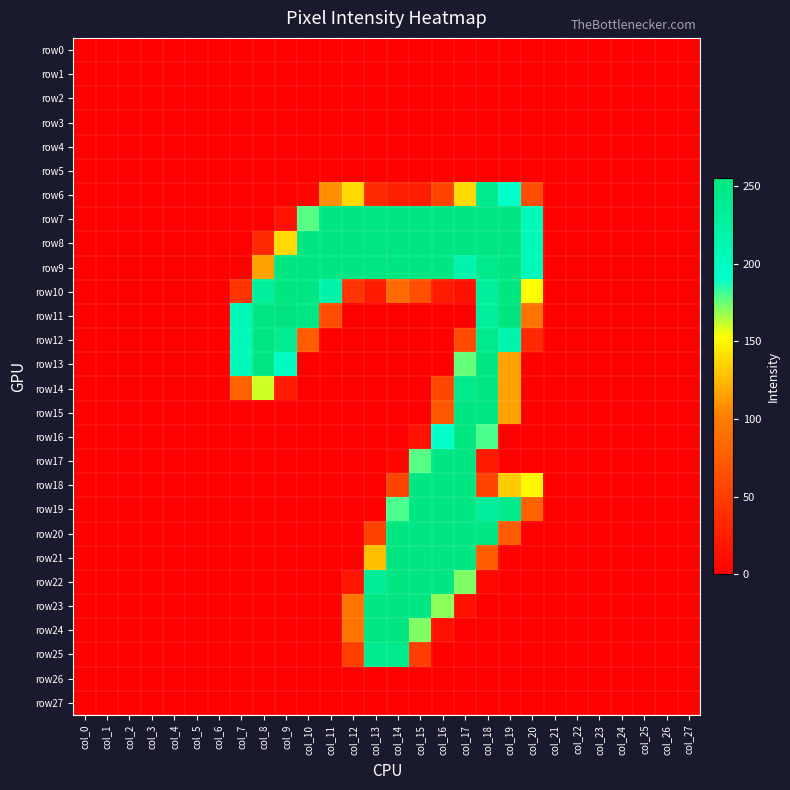

At which category does the chart reach its minimum across all series?

col_0